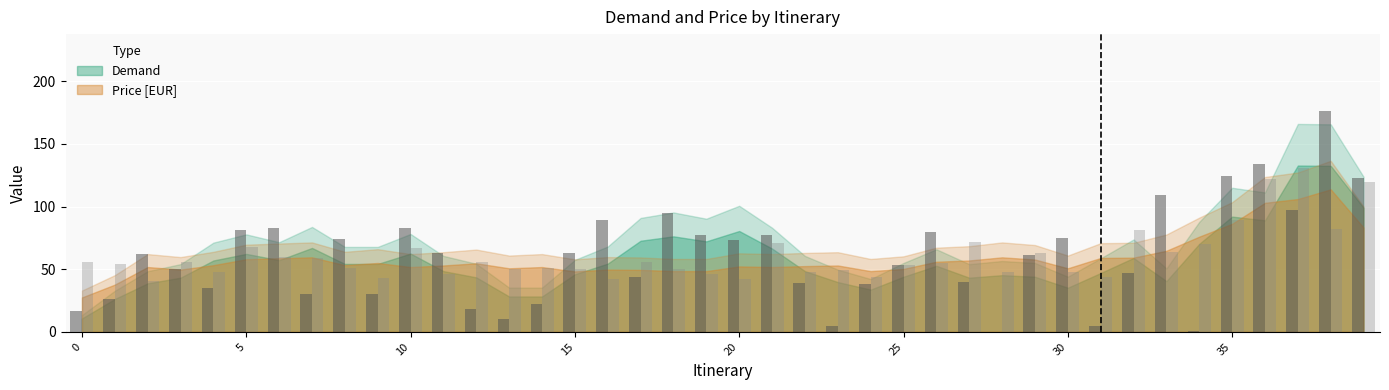

Are the bars grouped side by side (vs. stacked)?

Yes